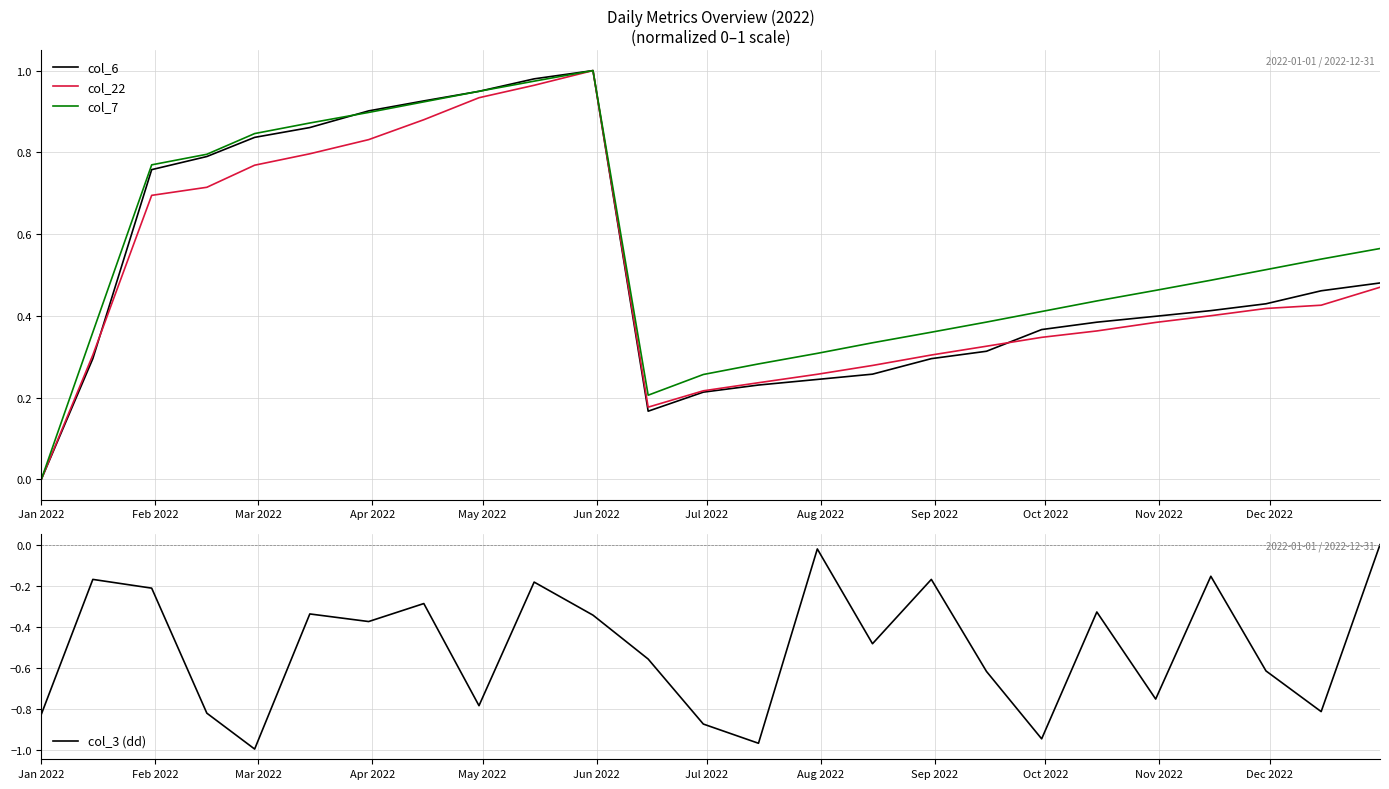

True or false: col_3 (dd) and col_6 cross at least once.

False